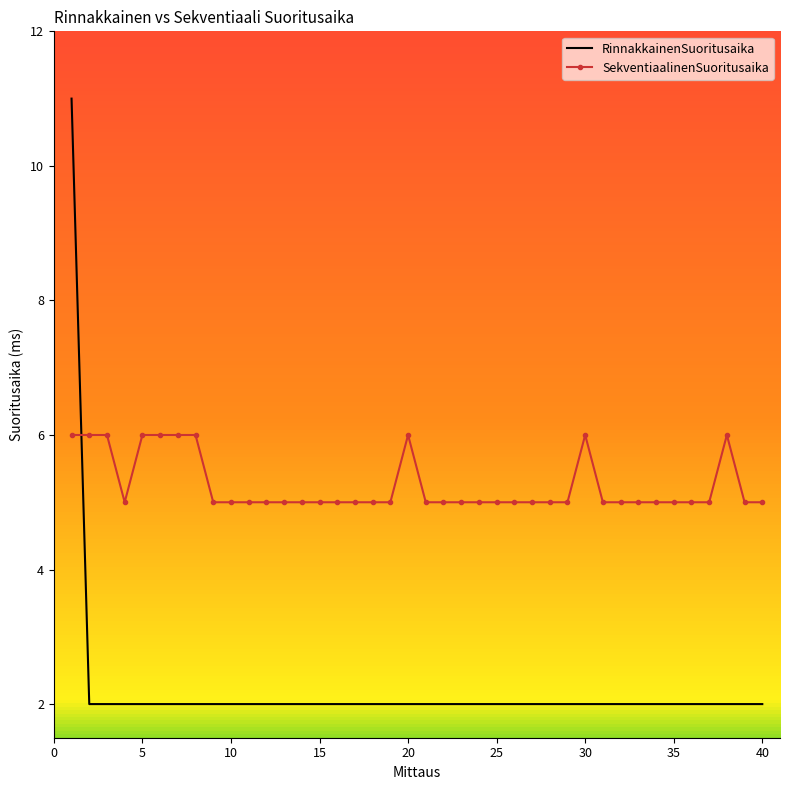

Which series ends up on top after the final intersection of SekventiaalinenSuoritusaika and RinnakkainenSuoritusaika?

SekventiaalinenSuoritusaika